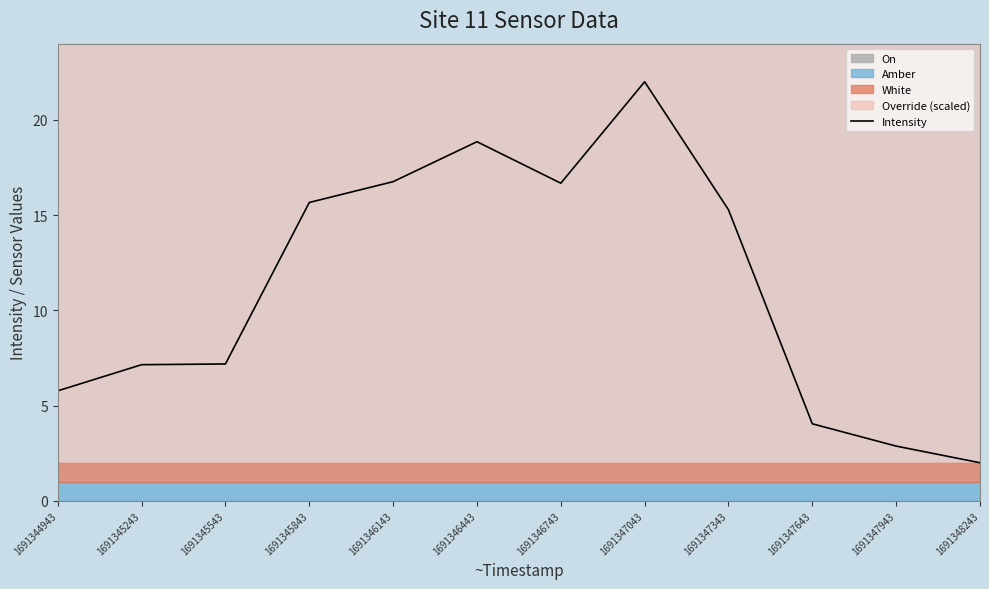

Rank the categories by value from highest to lowest.

1691347043, 1691346443, 1691346143, 1691346743, 1691345843, 1691347343, 1691345543, 1691345243, 1691344943, 1691347643, 1691347943, 1691348243